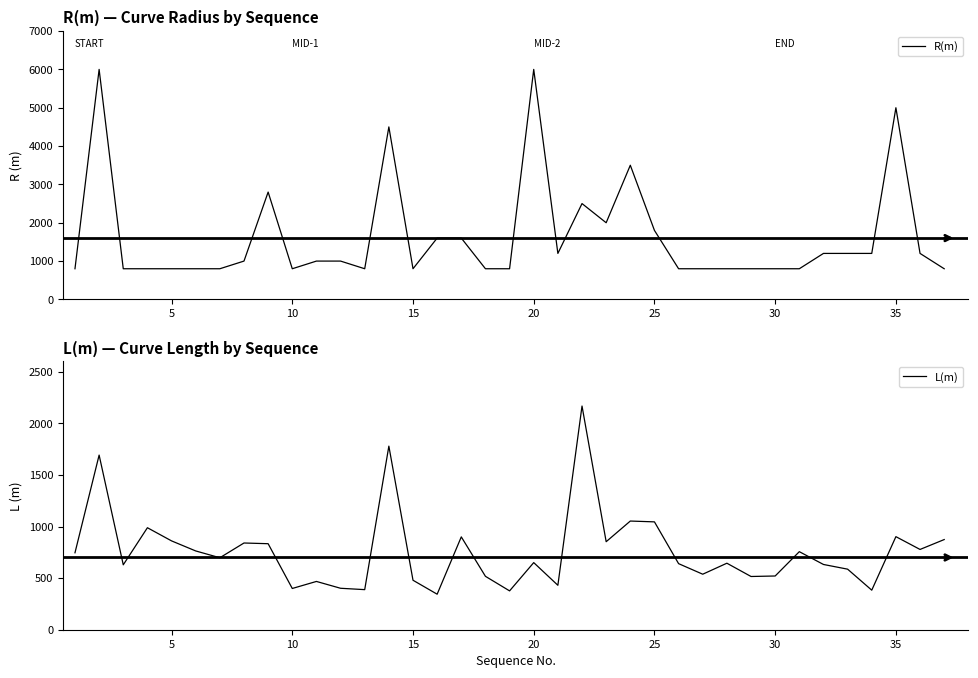

Rank the series by their maximum value, from highest to lowest.

R(m), L(m)